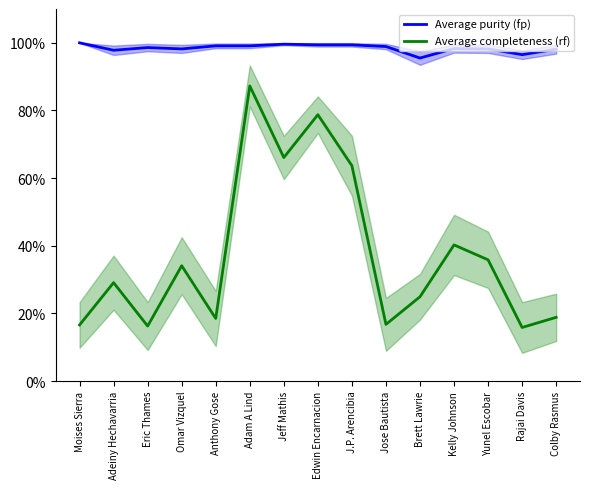

True or false: Average purity (fp) and Average completeness (rf) intersect in this chart.

False